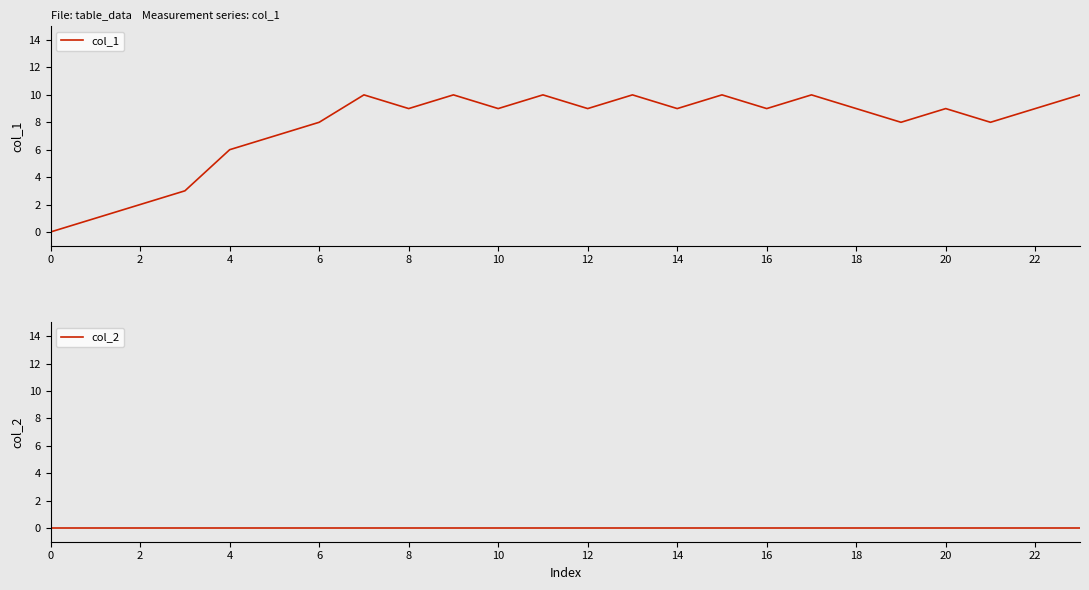

True or false: col_1 has a value of 3 at 16.

False